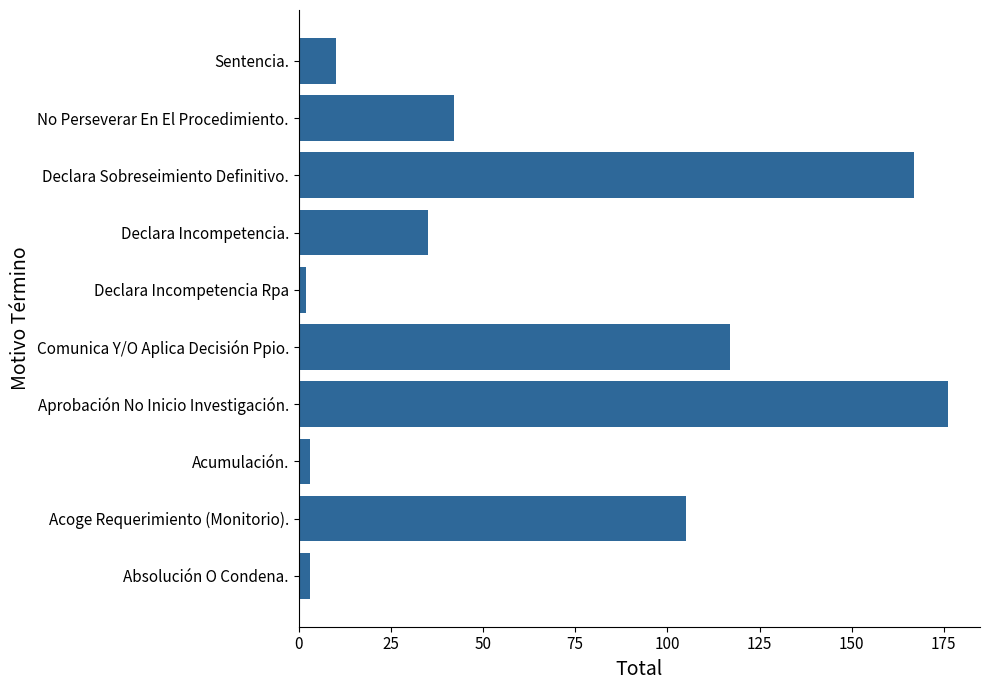

Between Declara Incompetencia. and Aprobación No Inicio Investigación., which is larger?

Aprobación No Inicio Investigación.